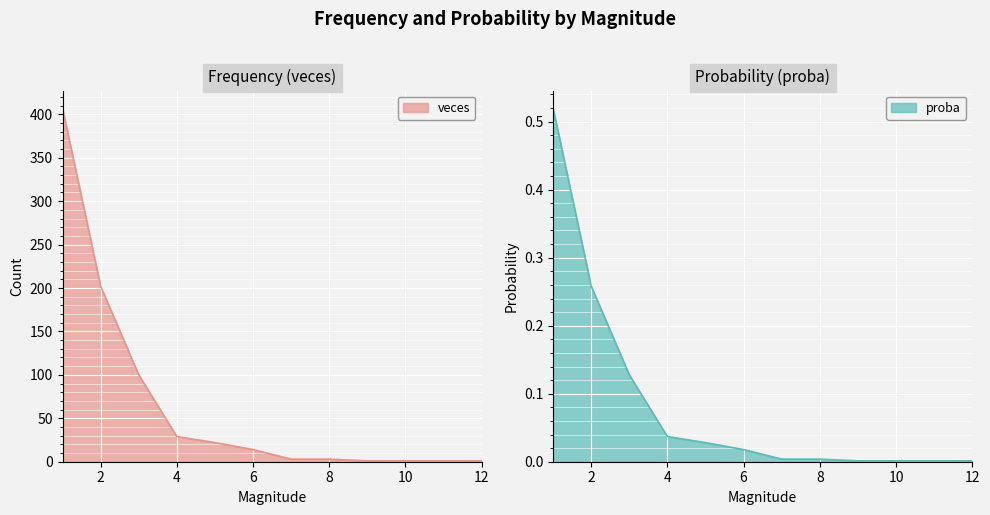

What is the maximum value for veces?

407